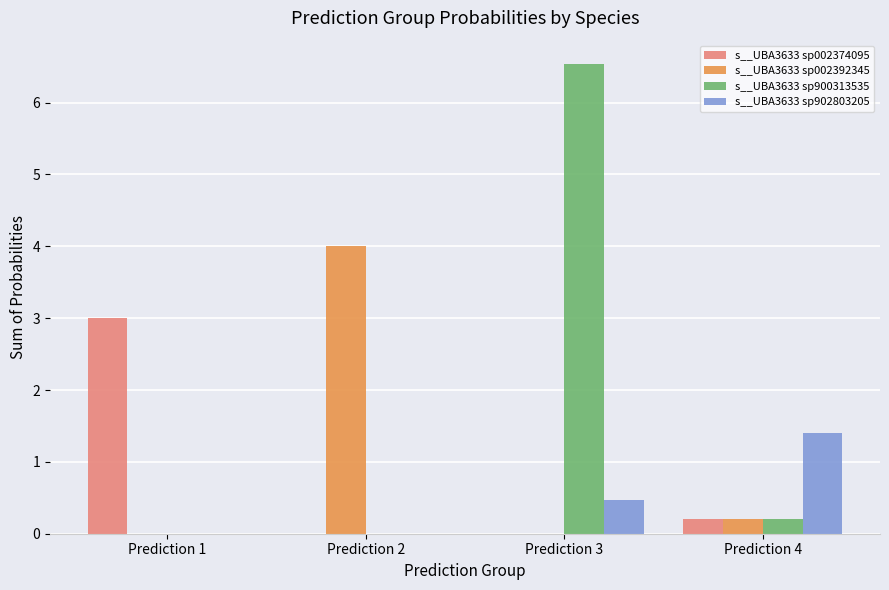

Which series has the largest range (max minus min)?

s__UBA3633 sp900313535